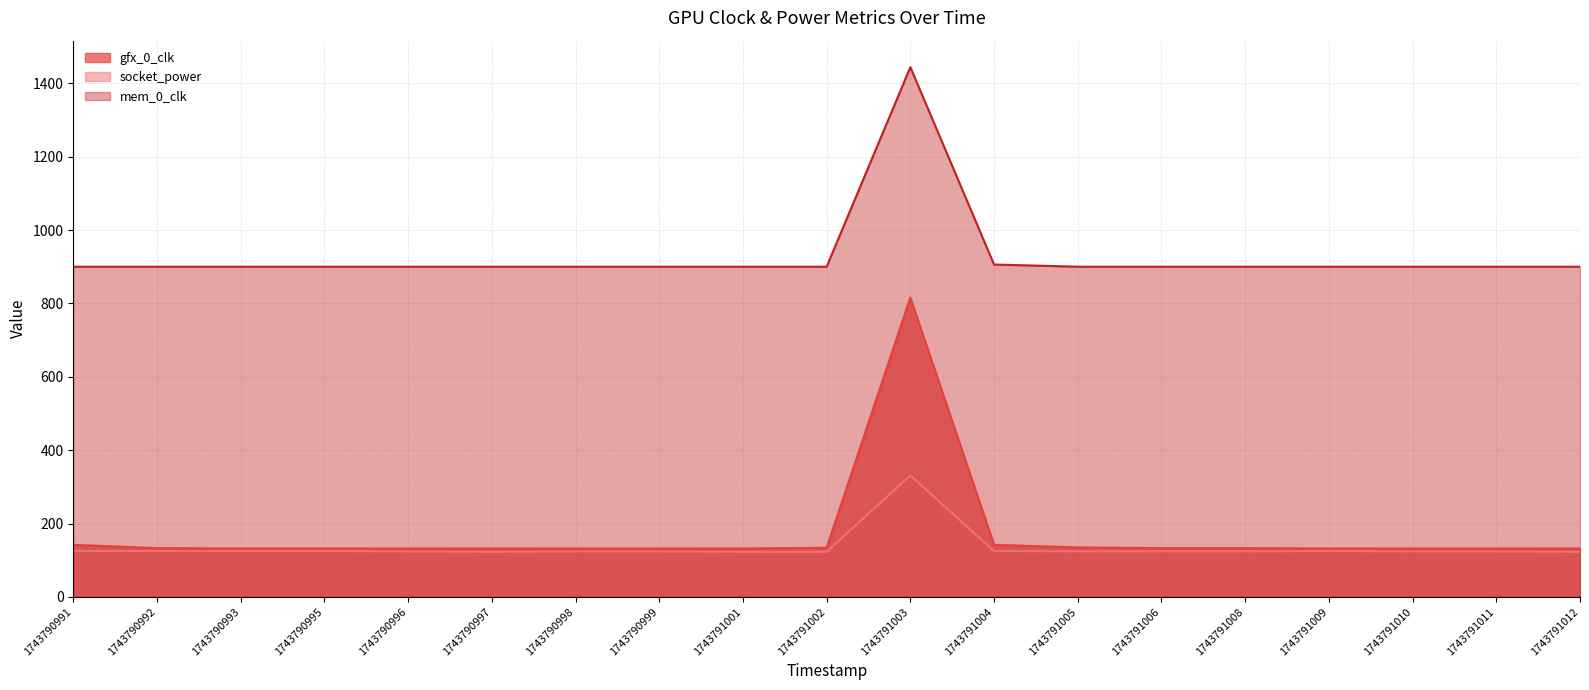

Between 1743790996 and 1743791001, which series saw the biggest shift?

socket_power